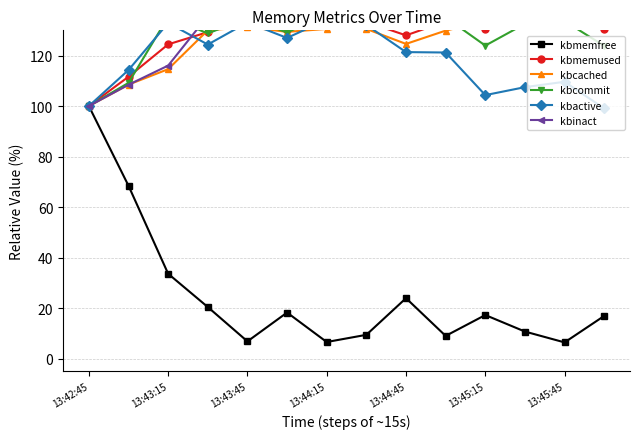

Rank the series at 13 from highest to lowest value.

kbinact, kbcached, kbmemused, kbcommit, kbactive, kbmemfree